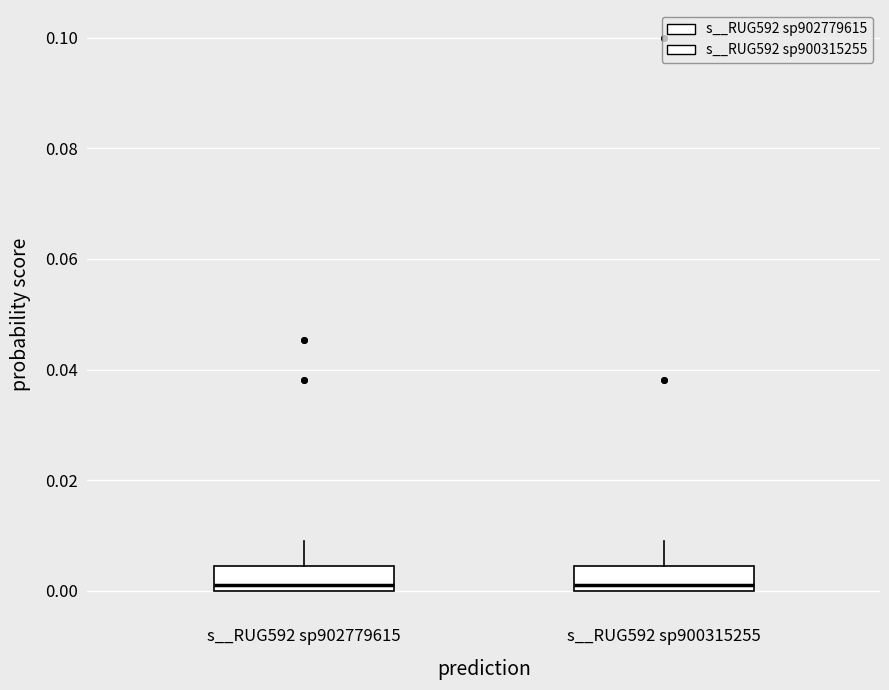

Reading left to right, transcribe this box plot: for each box, give where its median line is, the range the box spans, and where its two whiskers end, as read against the y-axis. The values are not printed on the chart, so give them approximately, as read against the axis.

s__RUG592 sp902779615: median 0.002, box 0.000 to 0.004, whiskers 0.000 to 0.008
s__RUG592 sp900315255: median 0.002, box 0.000 to 0.004, whiskers 0.000 to 0.008